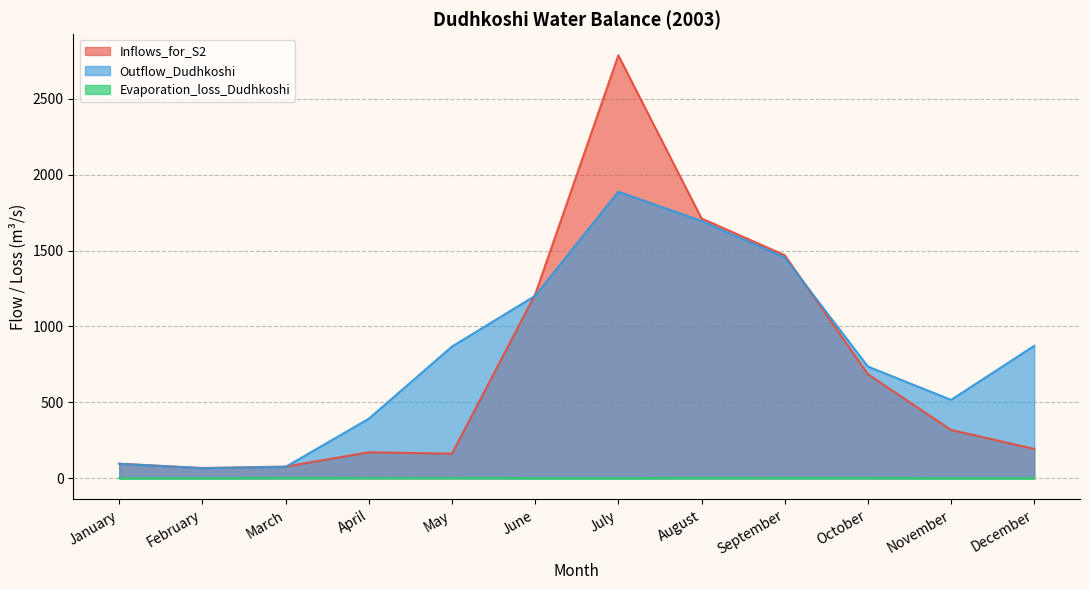

Which series has the widest spread of values?

Inflows_for_S2